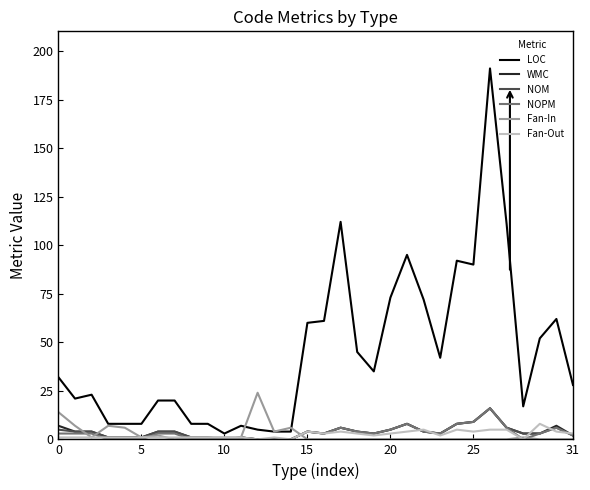

Which series has the largest range (max minus min)?

LOC